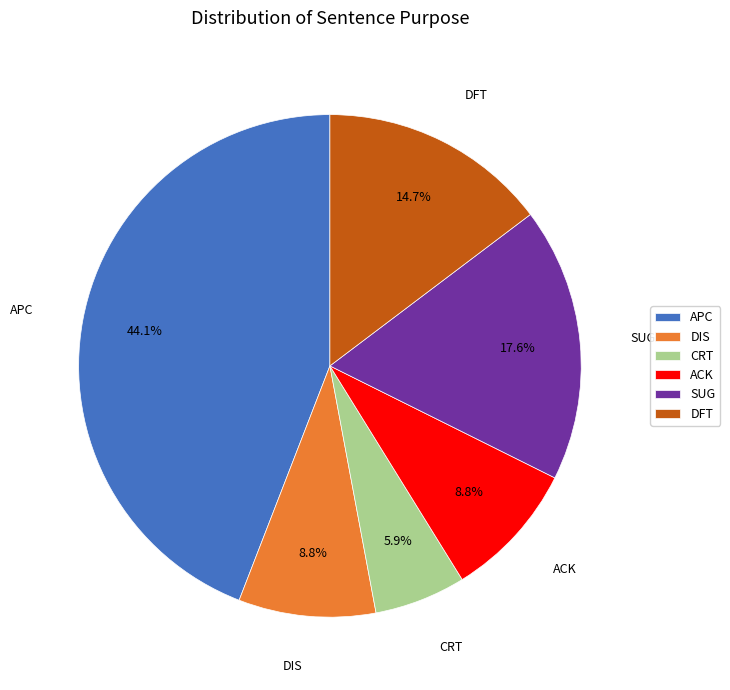

Combined, do ACK and DIS account for over 50%?

No